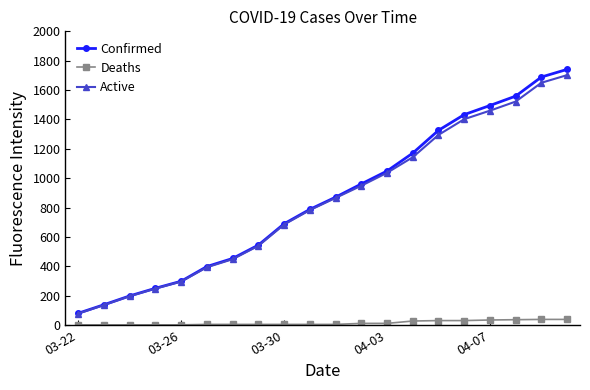

At how many categories does at least one series exceed 1379?

5